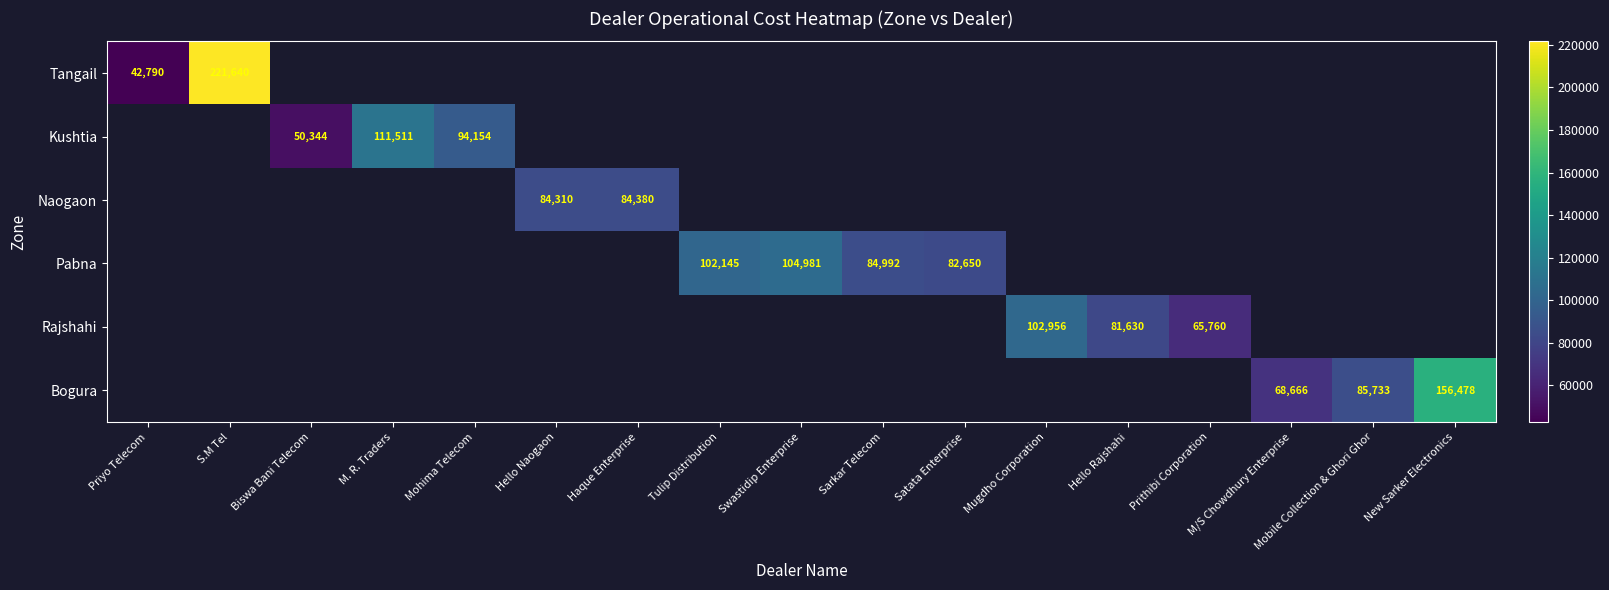

At Swastidip Enterprise, list the series in order from smallest to largest.

Tangail, Kushtia, Naogaon, Pabna, Rajshahi, Bogura